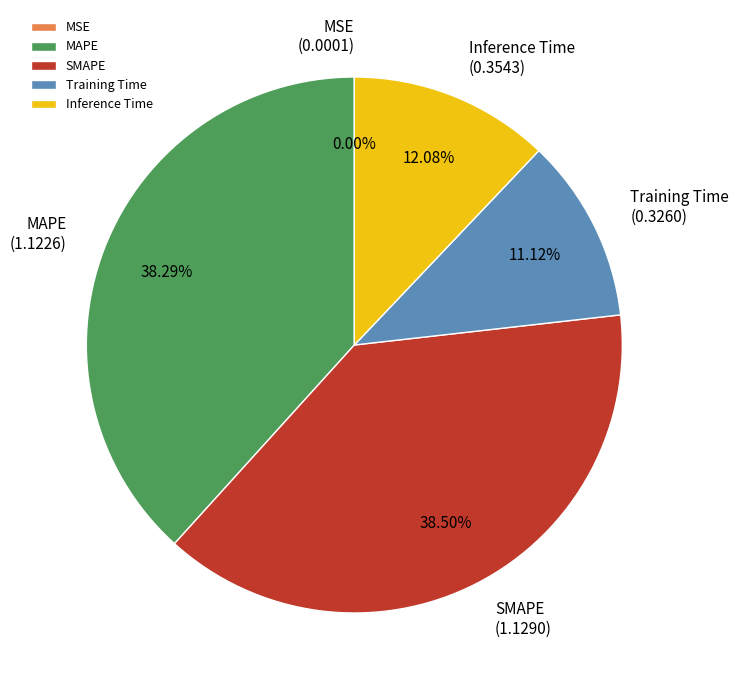

Is there any slice that represents more than half of the pie?

No